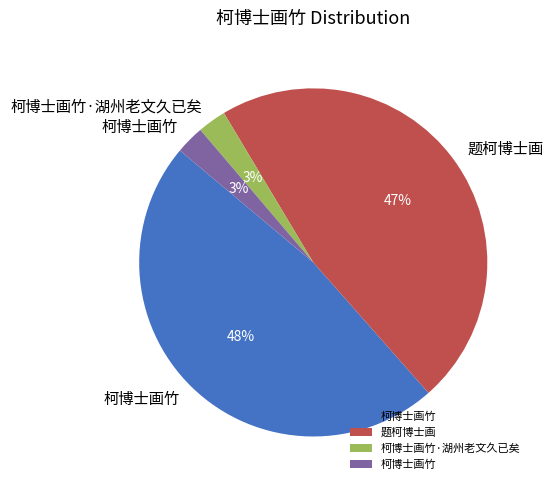

To the nearest percent, what is the average slice percentage?

25%